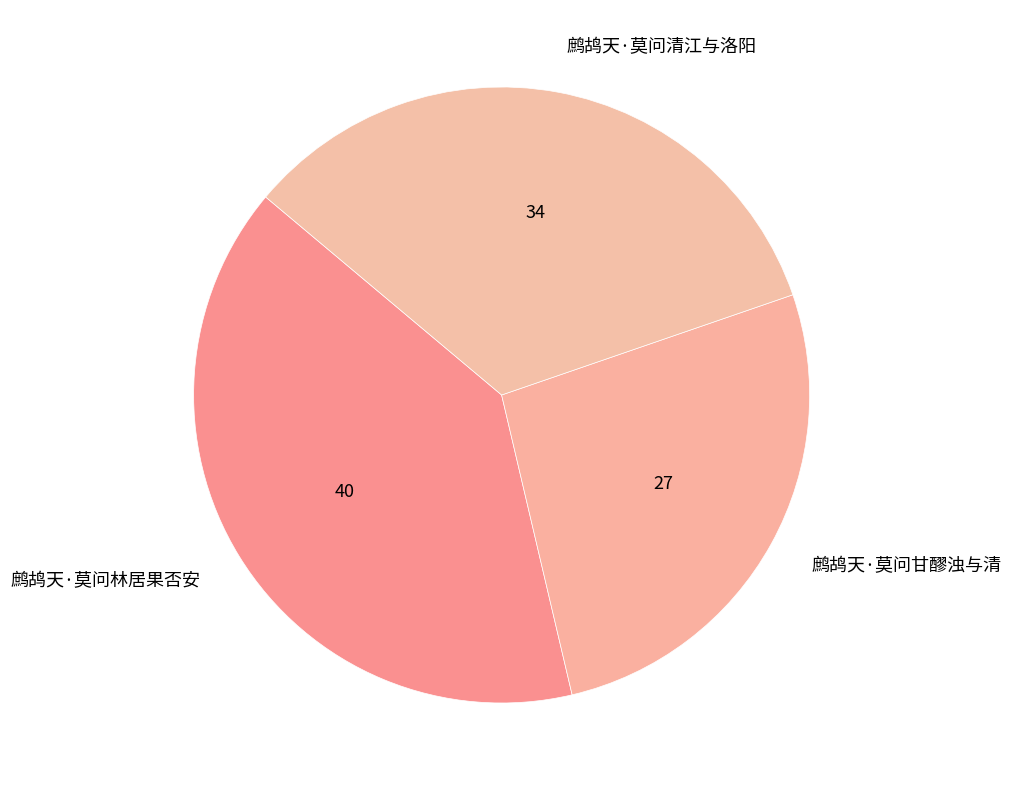

Rank the categories by value from lowest to highest.

鹧鸪天·莫问甘醪浊与清, 鹧鸪天·莫问清江与洛阳, 鹧鸪天·莫问林居果否安